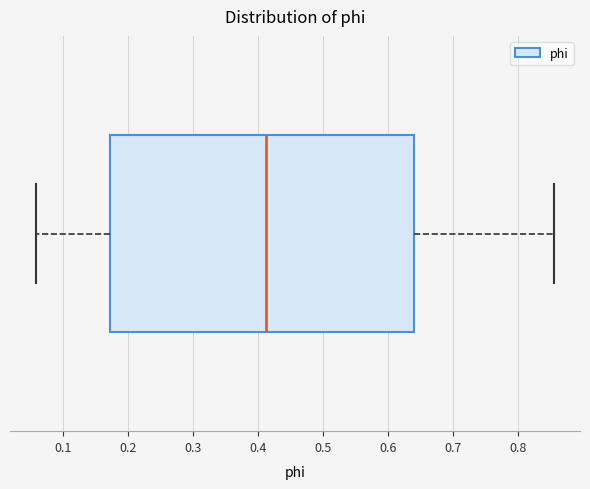

Transcribe this box plot: give where the median line is, the range the box spans, and where the two whiskers end, as read against the x-axis. The values are not printed on the chart, so give them approximately, as read against the axis.

median 0.41, box 0.17 to 0.64, whiskers 0.06 to 0.86